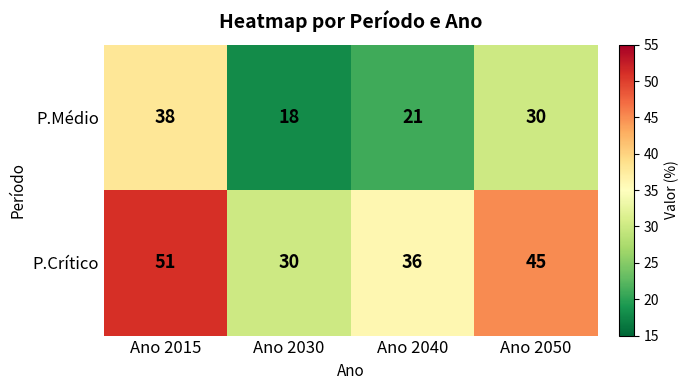

Rank the series by their maximum value, from lowest to highest.

P.Médio, P.Crítico